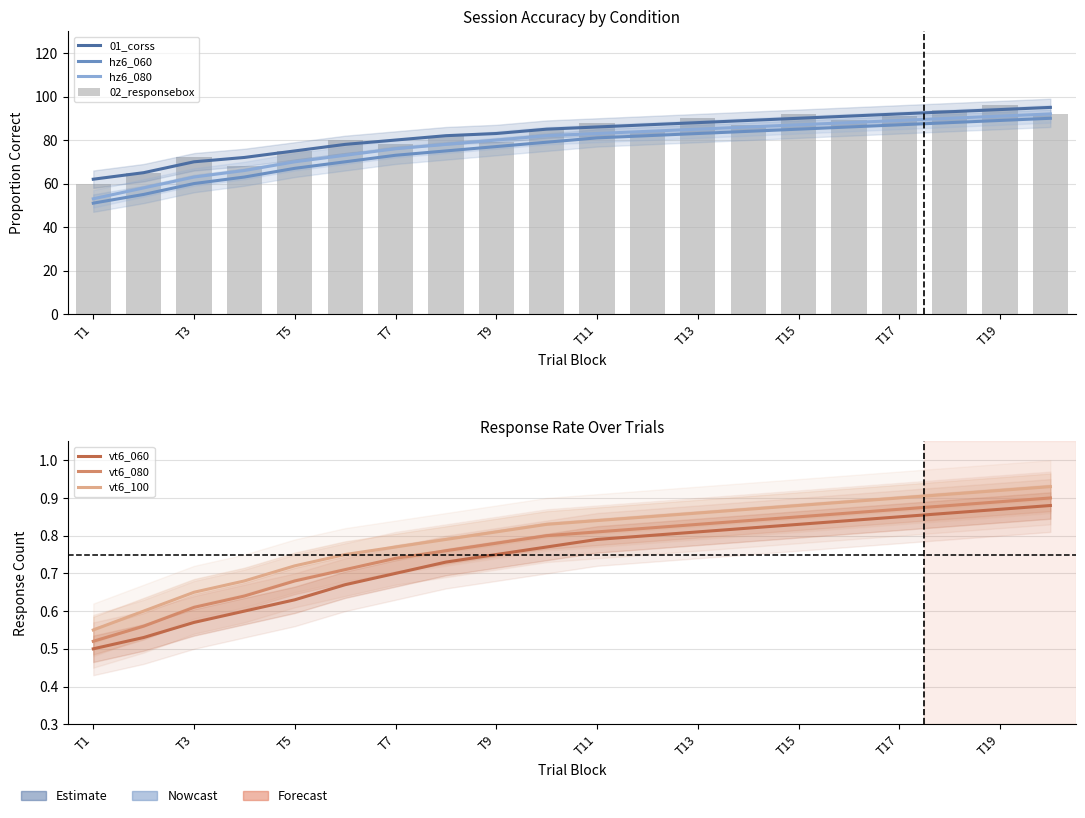

The hz6_080 series shows 53.0 at T1. True or false?

True